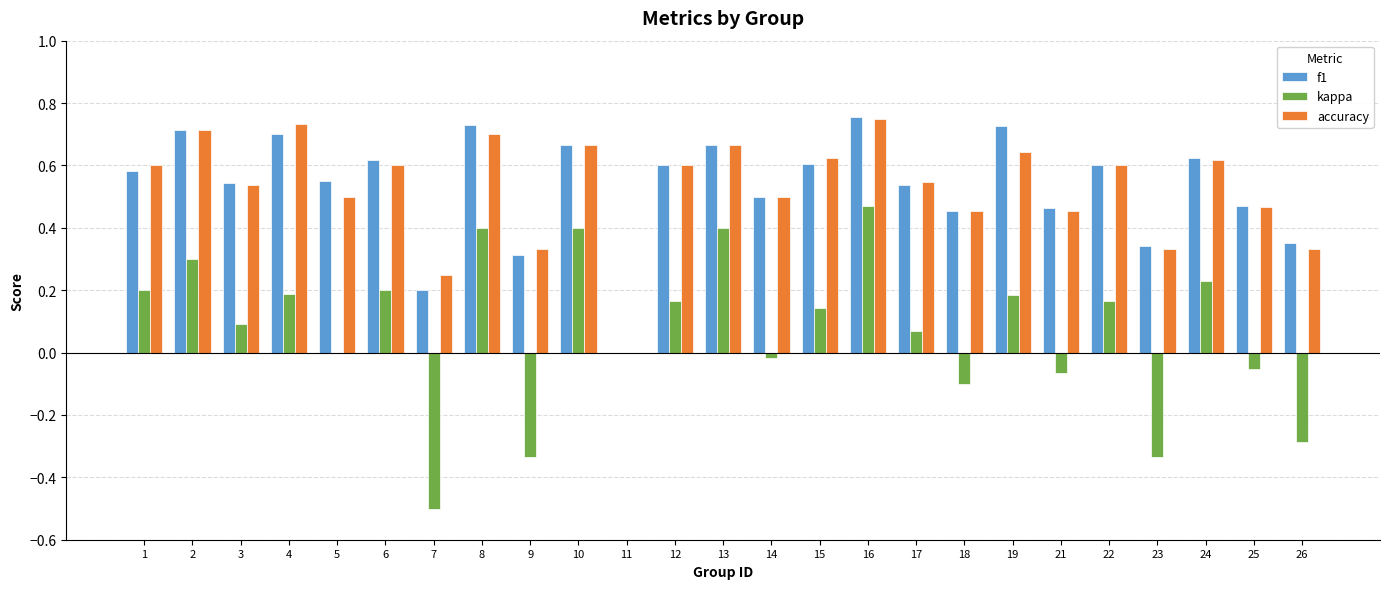

The kappa series shows -0.3 at 23. True or false?

True